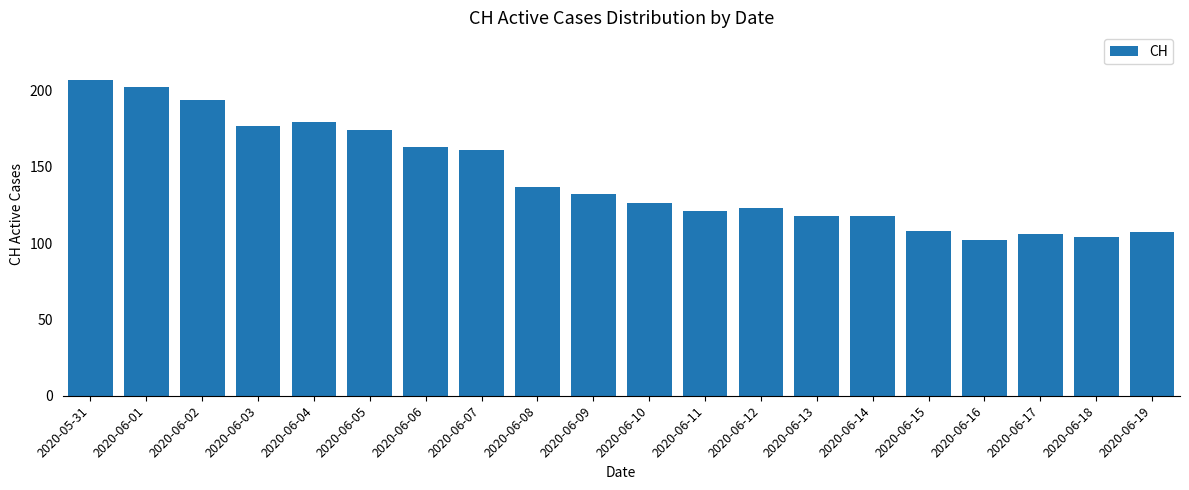

Reading left to right, what are all the values shown in this chart?

2020-05-31=207	2020-06-01=202	2020-06-02=194	2020-06-03=177	2020-06-04=179	2020-06-05=174	2020-06-06=163	2020-06-07=161	2020-06-08=137	2020-06-09=132	2020-06-10=126	2020-06-11=121	2020-06-12=123	2020-06-13=118	2020-06-14=118	2020-06-15=108	2020-06-16=102	2020-06-17=106	2020-06-18=104	2020-06-19=107